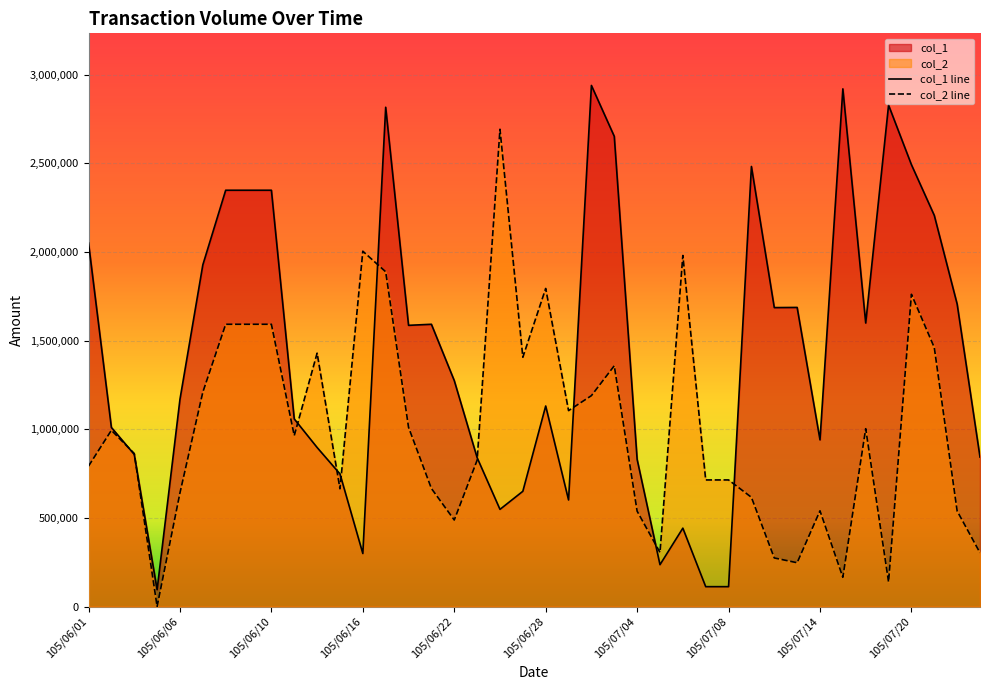

What is the sum of all col_2 line values?

40057359